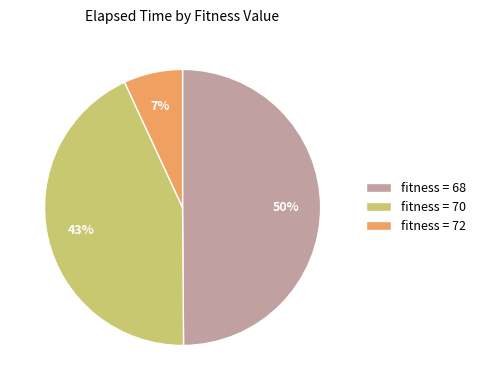

Which category has the smallest portion of the pie?

fitness = 72